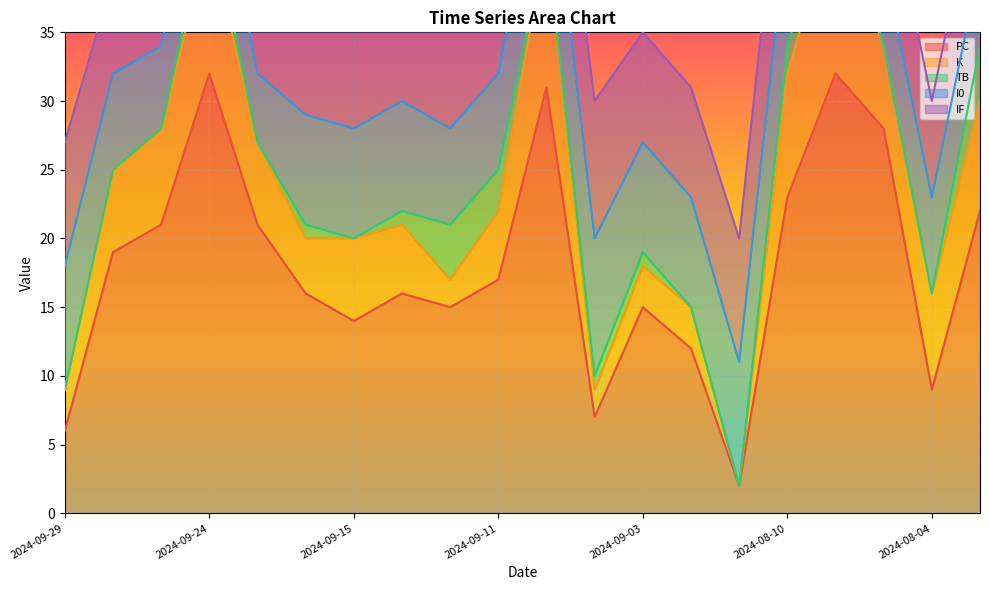

What is the total value across all series at 2024-09-07?

58